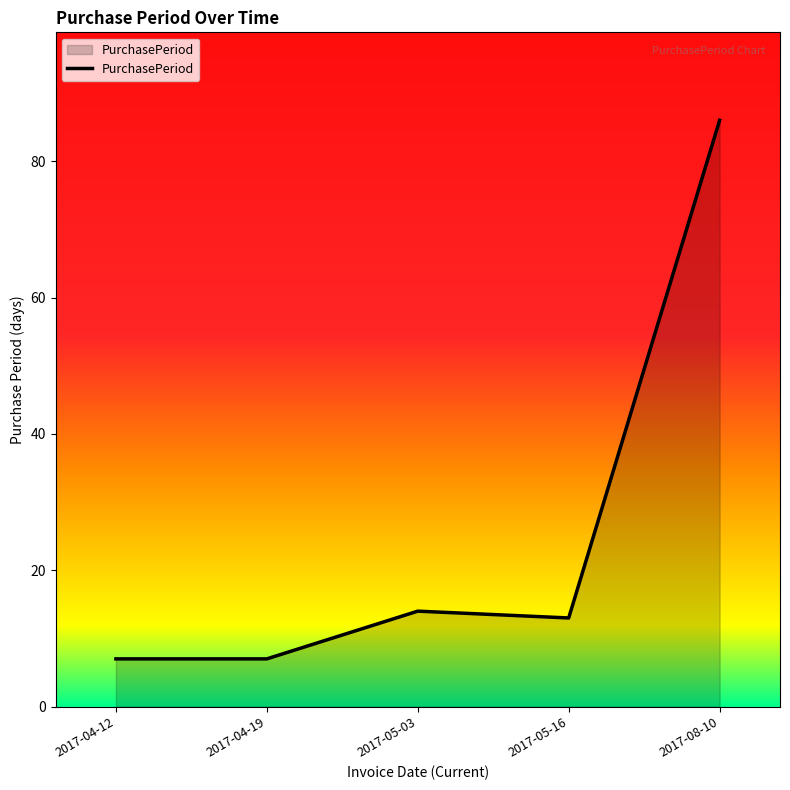

What is the change in value from 2017-04-12 to 2017-08-10?

+79